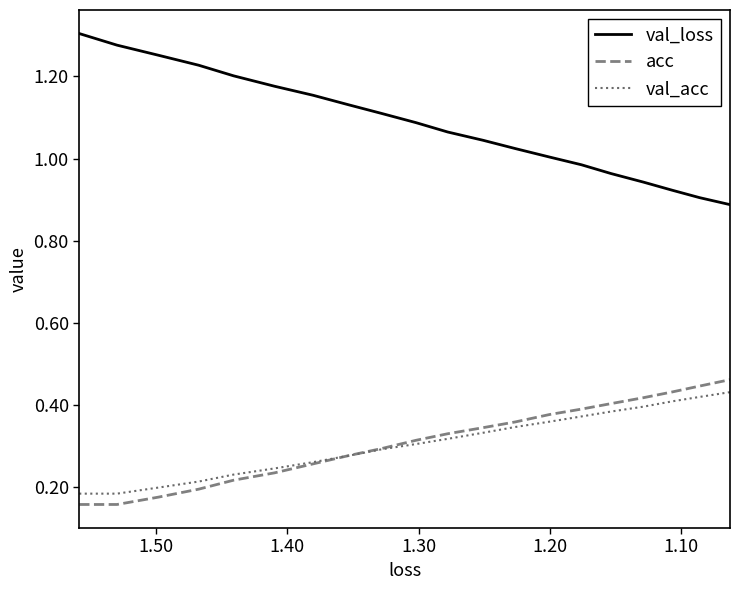

True or false: val_acc and acc cross at least once.

True